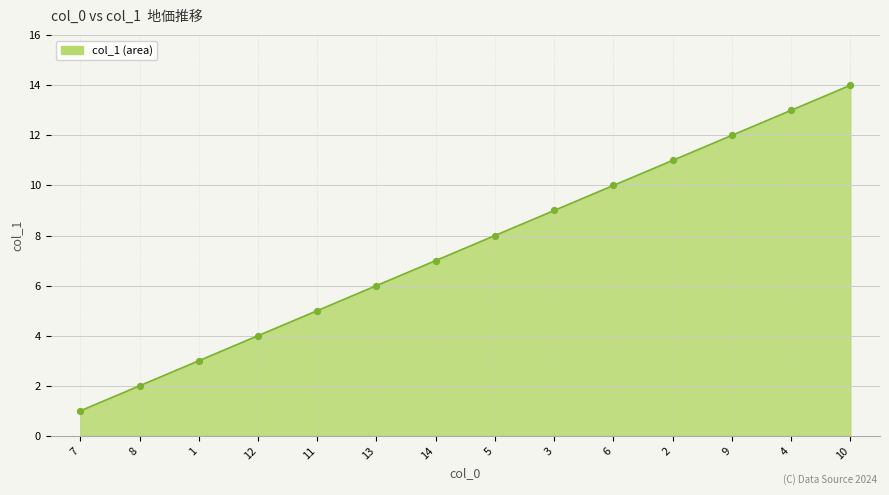

Between 2 and 11, which is larger?

2